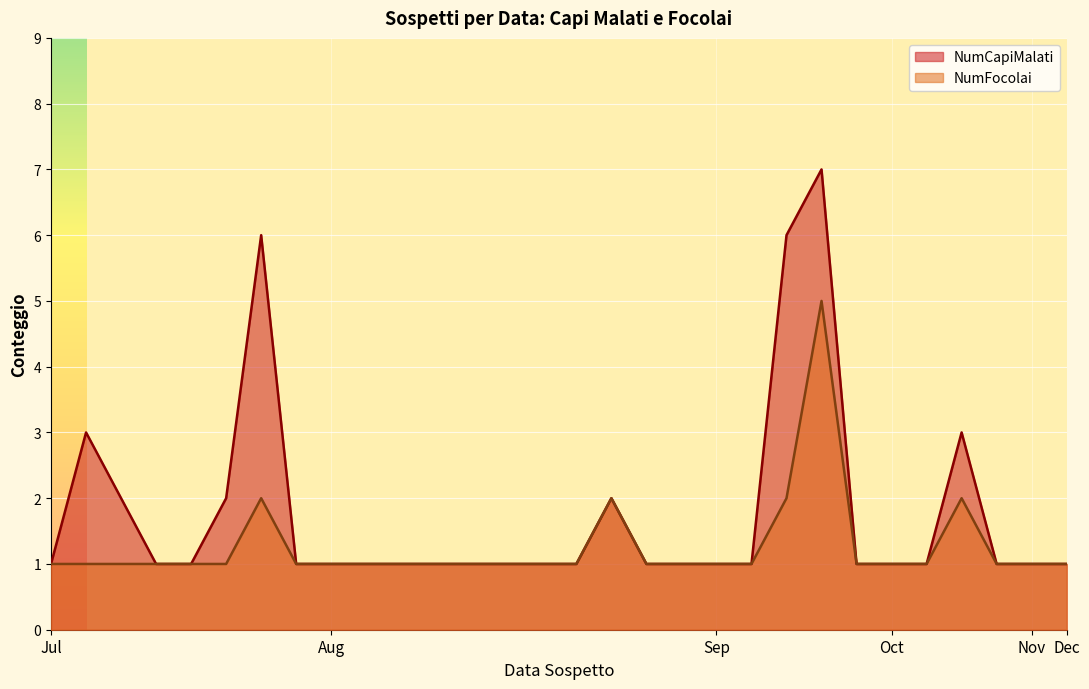

True or false: NumFocolai and NumCapiMalati cross at least once.

False